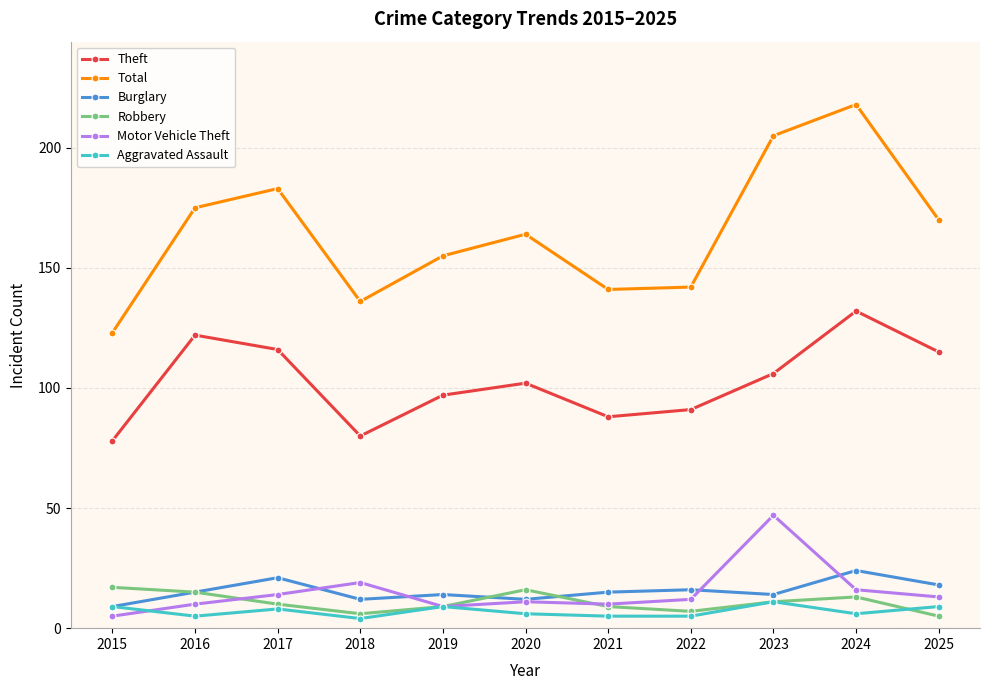

Between 2016 and 2022, which series saw the biggest shift?

Total